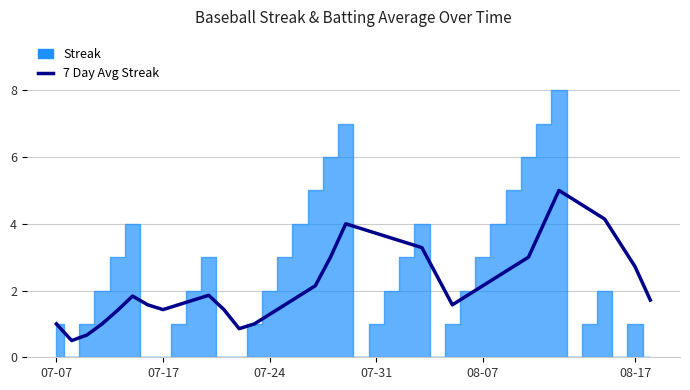

The 7 Day Avg Streak series shows 6.2 at 07-31. True or false?

False